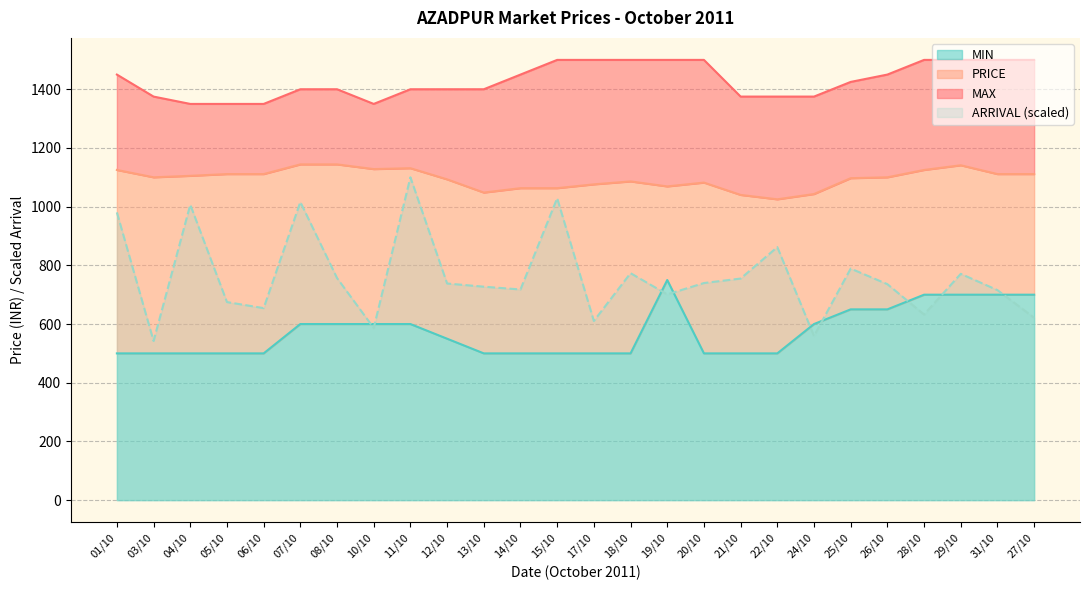

What is the value of the MAX point at the 4th from the left?

1350.0